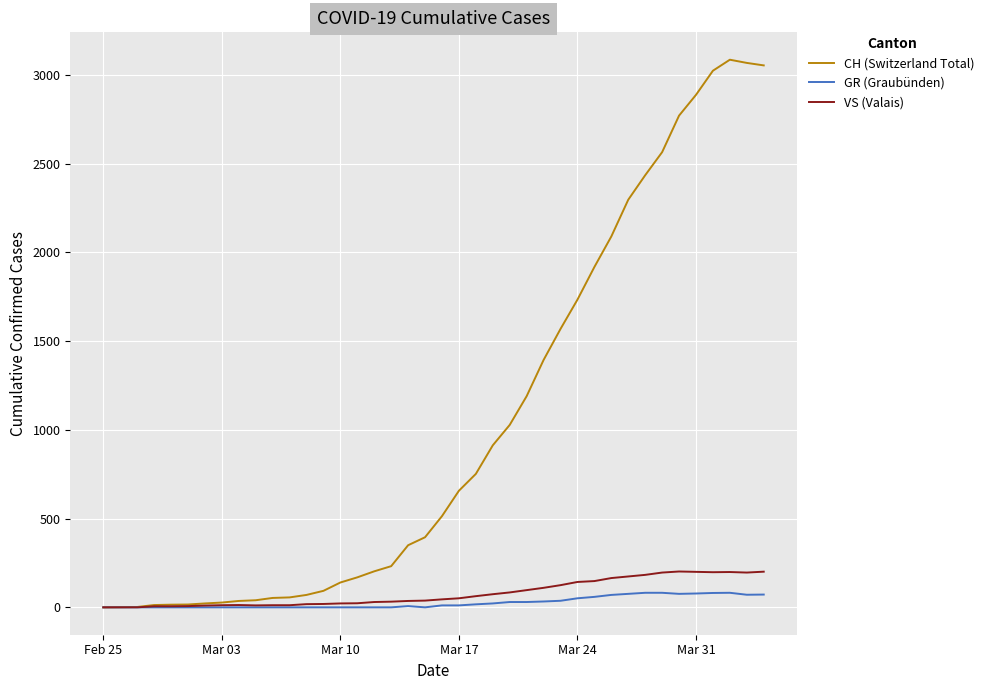

Which series has the largest total across all categories?

CH (Switzerland Total)